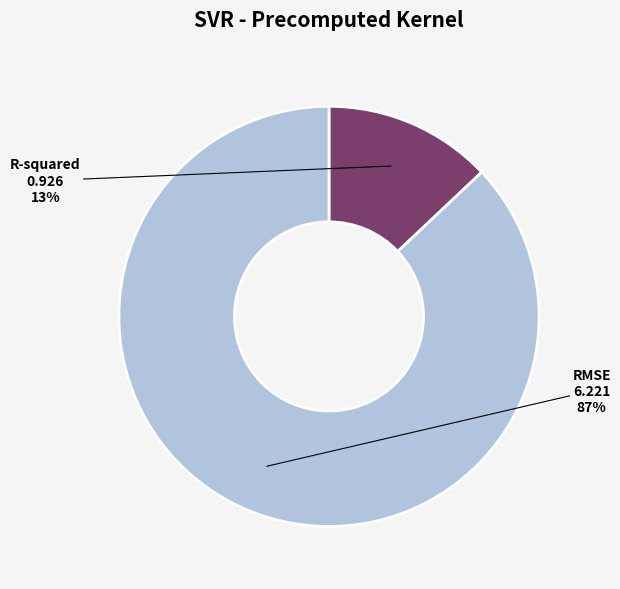

Is it true that RMSE is 78% of the pie?

False